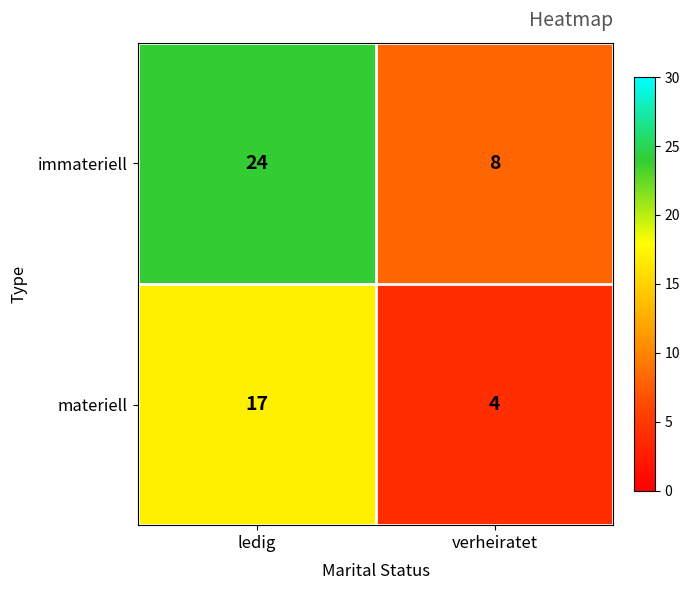

Where is materiell nearest to the value 10?

verheiratet